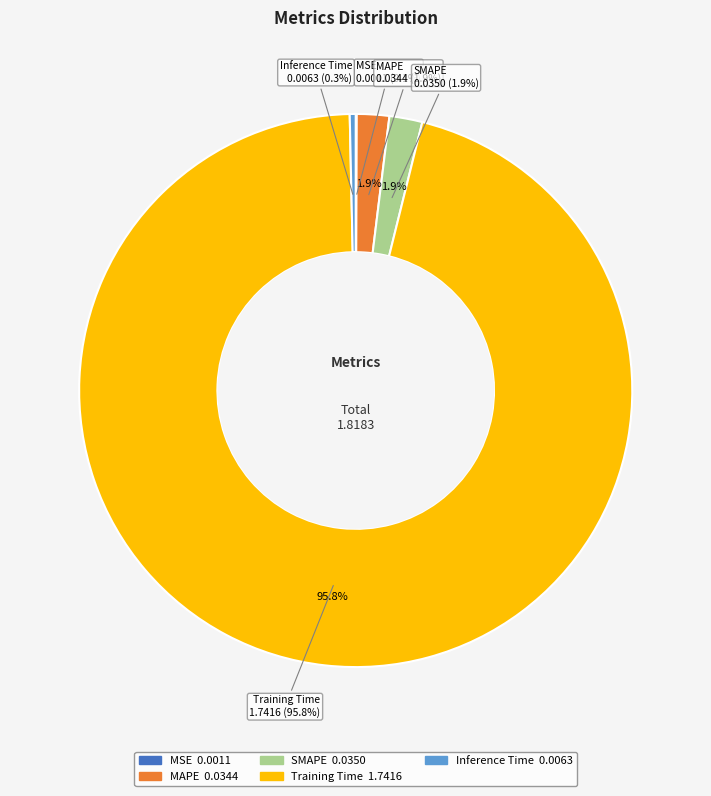

How many segments does this pie chart have?

5